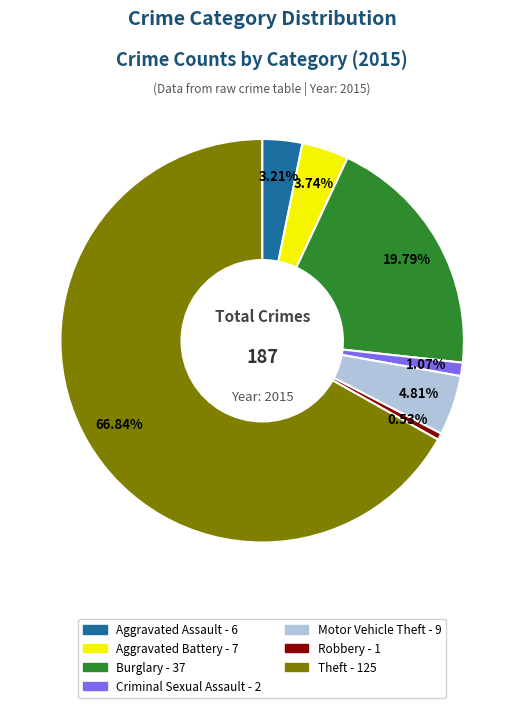

What percentage is the Motor Vehicle Theft slice, to the nearest percent?

5%